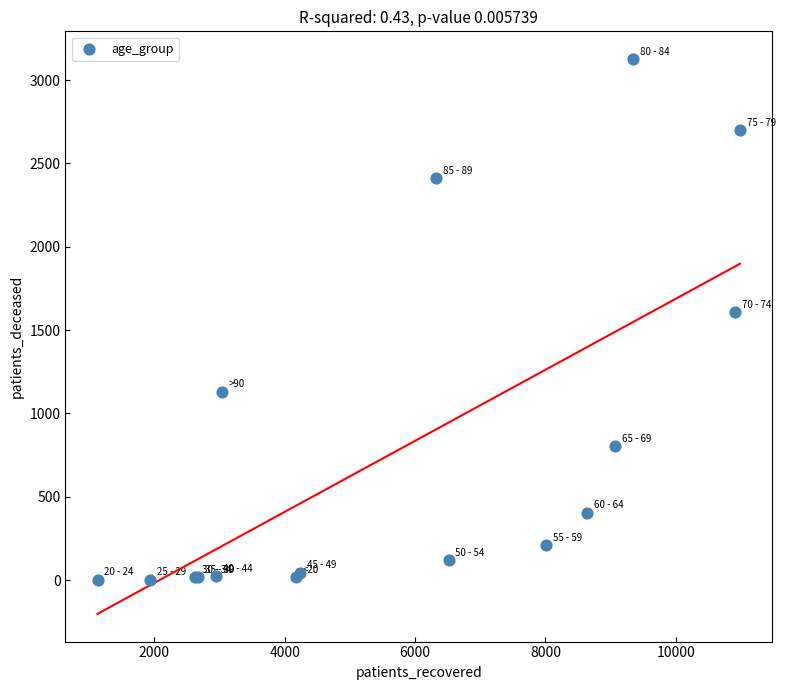

What Y value in the scatter plot is closest to 1564?

1610